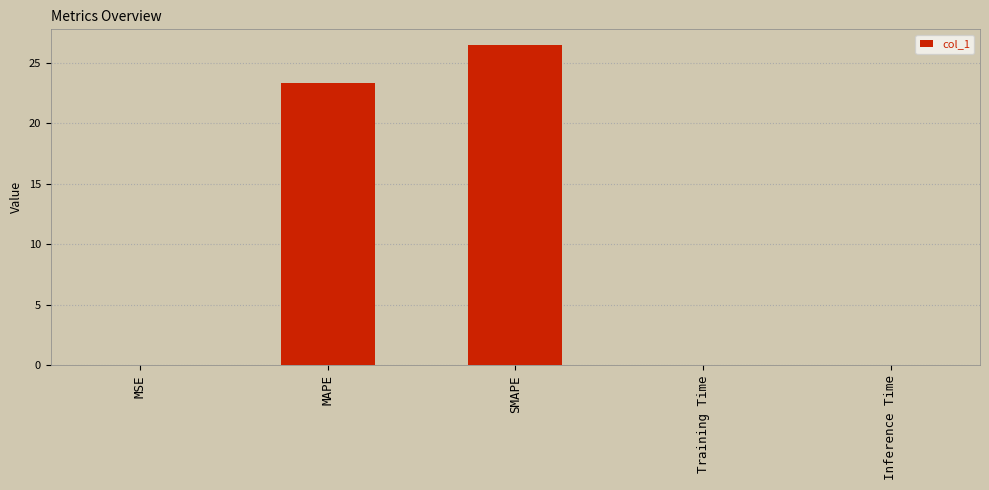

Are the bars grouped side by side (vs. stacked)?

No